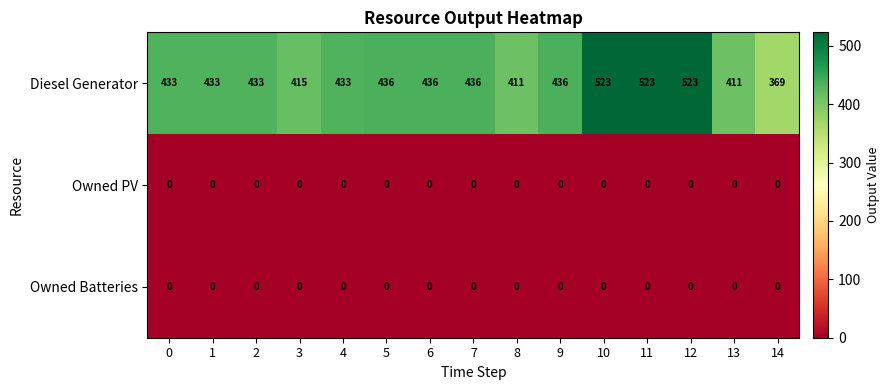

At how many categories does at least one series exceed 410?

14